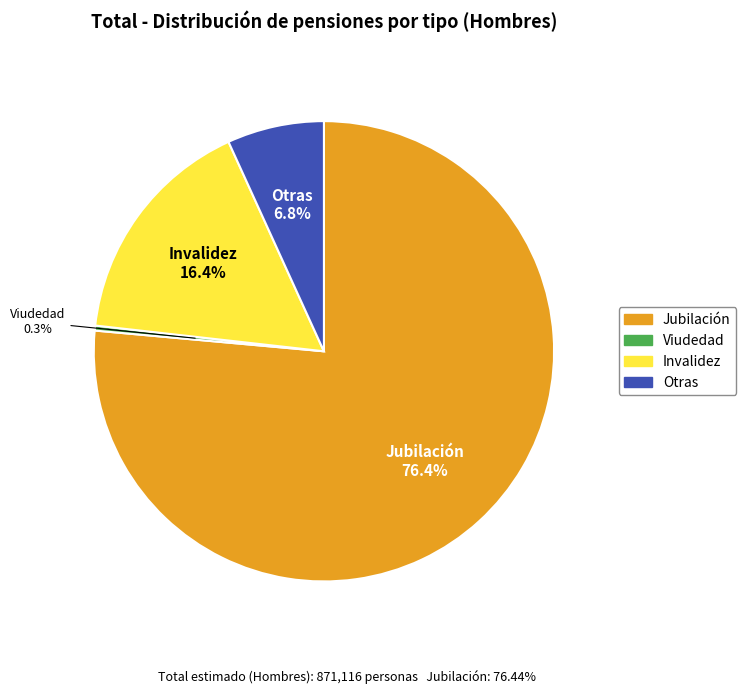

How many segments does this pie chart have?

4